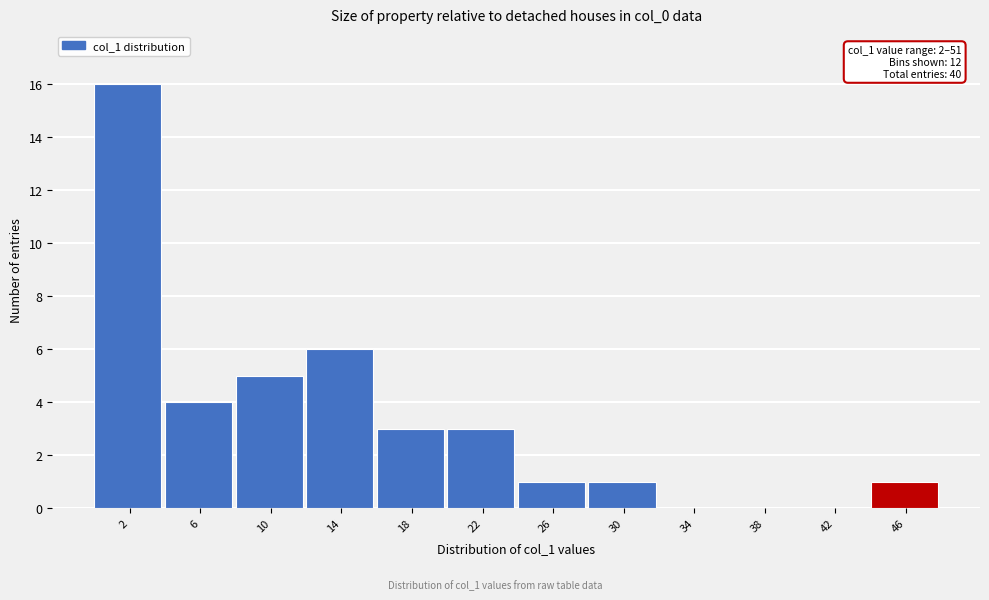

Reading right to left, extract all data points from this chart.

46=1	42=0	38=0	34=0	30=1	26=1	22=3	18=3	14=6	10=5	6=4	2=16